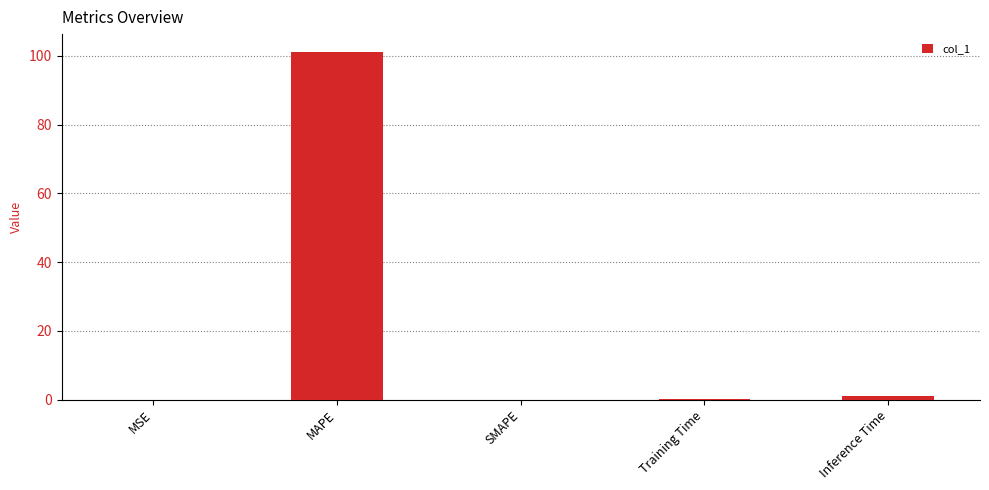

What value does the data have at MAPE?

101.3